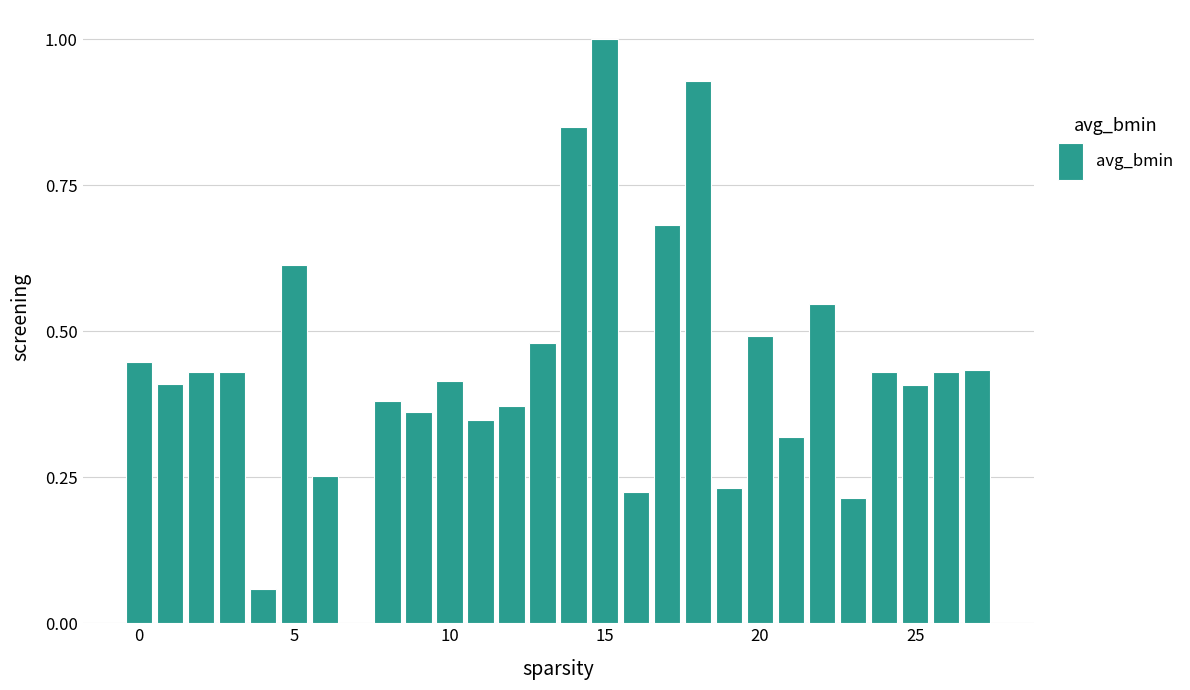

What is the greatest value displayed?

1.0